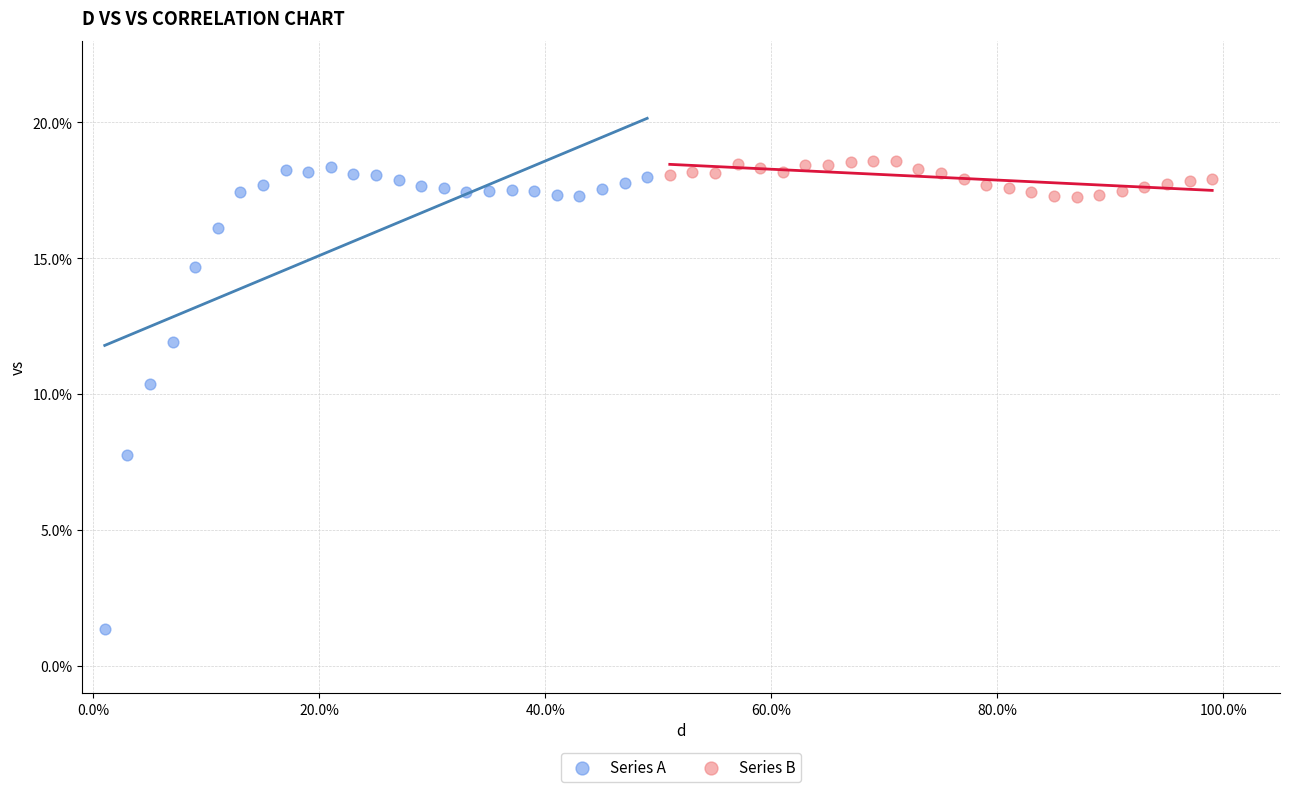

What are all the series names shown in the legend?

Series A, Series B